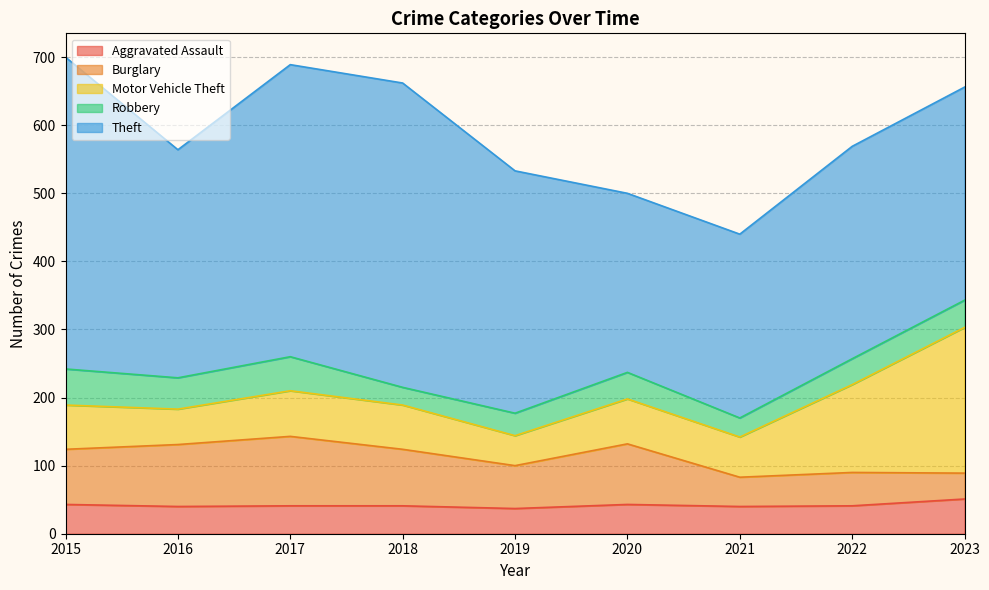

How many lines are shown in the chart?

5